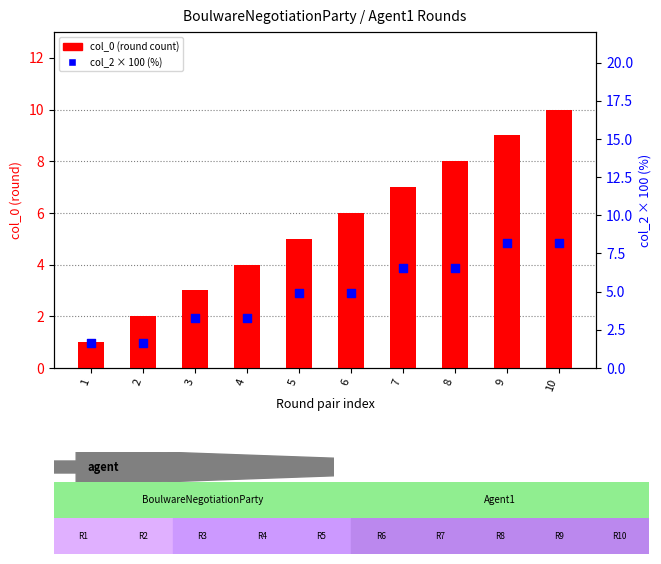

Which series has the largest total across all categories?

col_0 (round count)